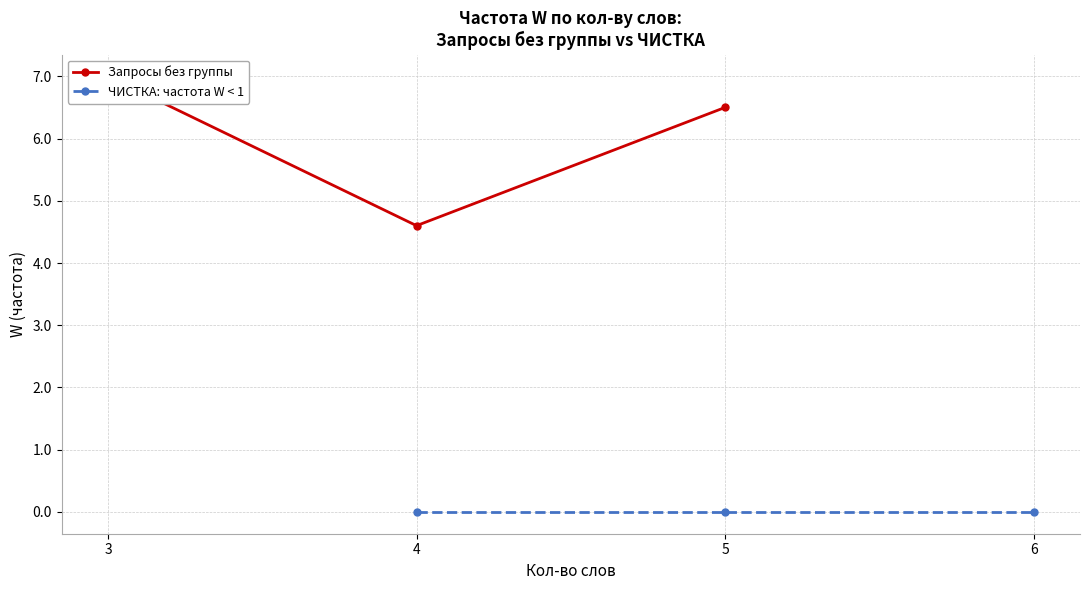

How many series are shown in this chart?

2